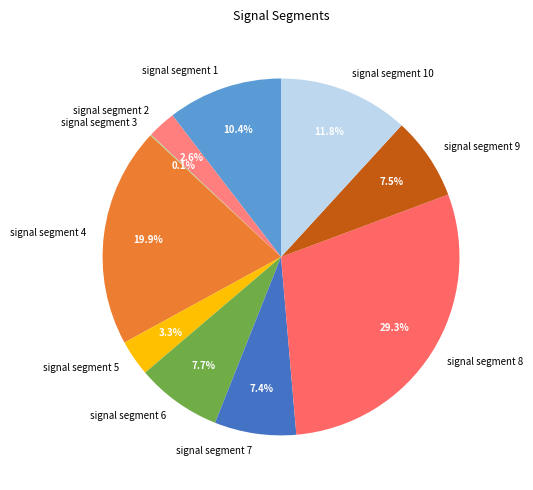

Is signal segment 6 the majority of the pie?

No